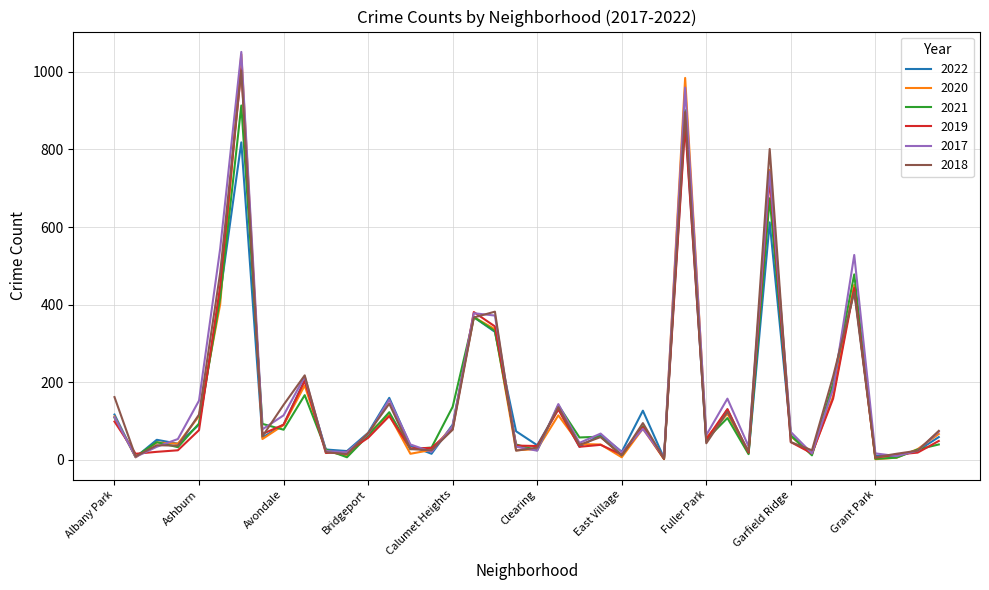

What are all the series names shown in the legend?

2022, 2020, 2021, 2019, 2017, 2018